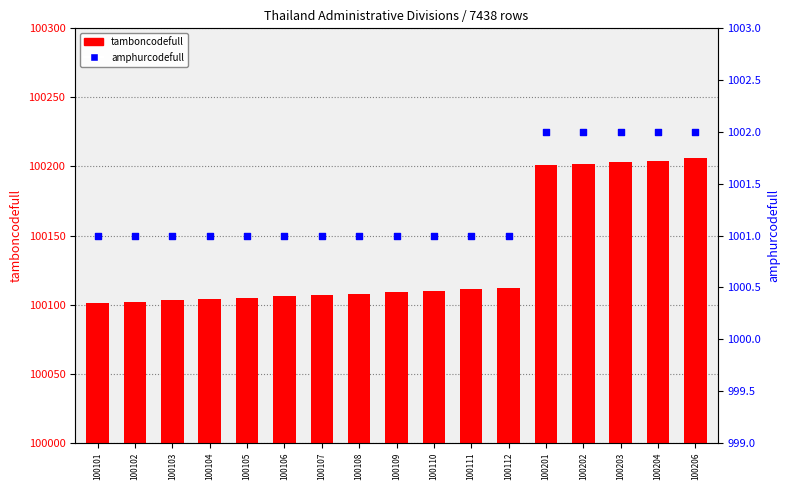

At how many categories does at least one series exceed 49844?

17